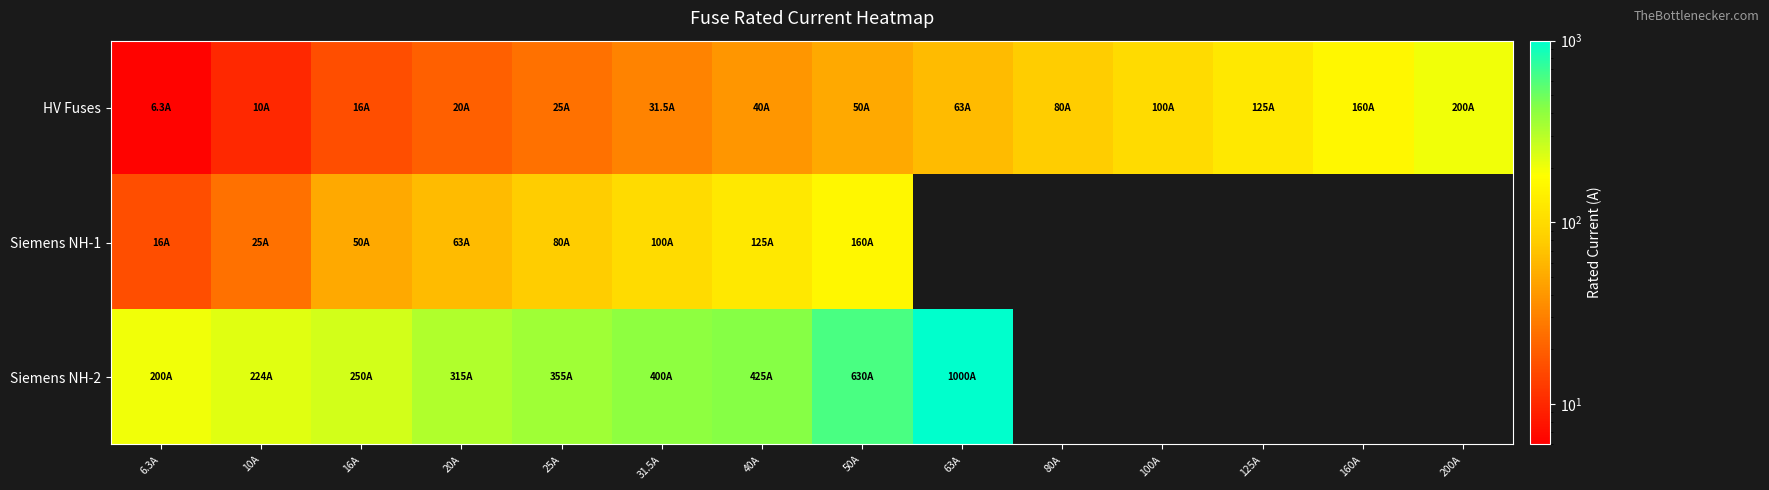

What is the sum of all HV Fuses values?

926.8